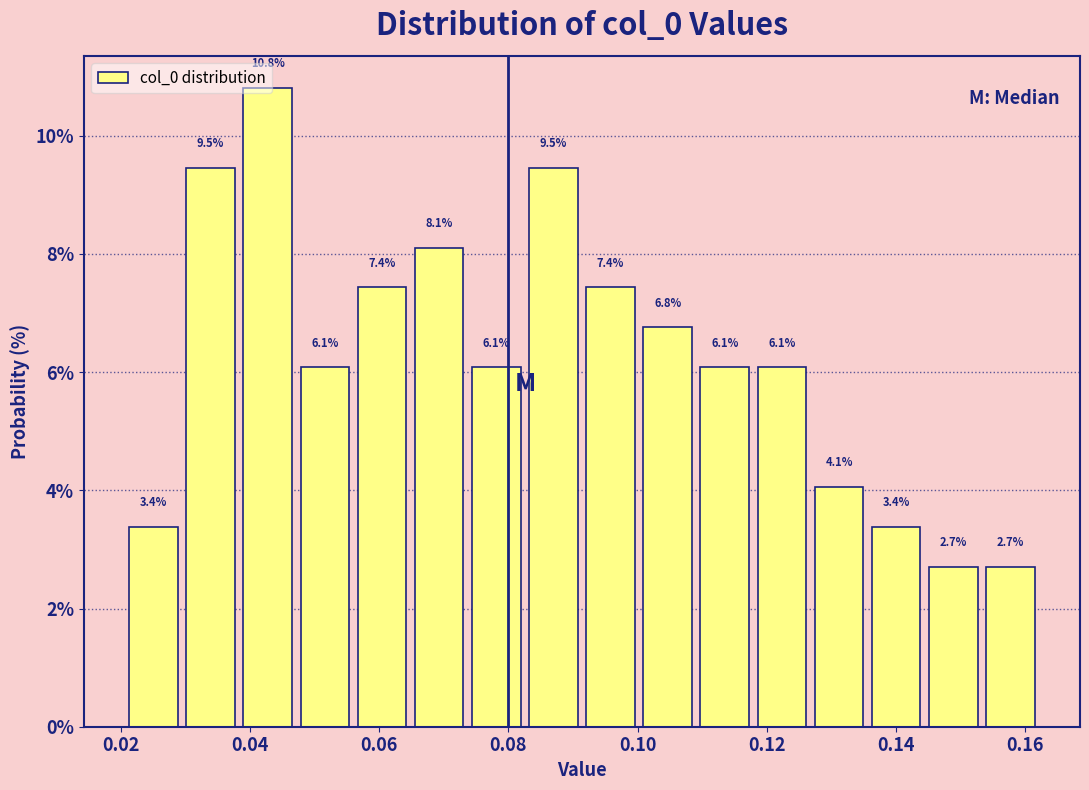

Reading left to right, list every bar in this chart as the range it spans on the x-axis followed by its height. The bar edges are not printed on the chart, so give them approximately, as read against the axis.

0.022 to 0.030: 3.4
0.030 to 0.038: 9.5
0.038 to 0.048: 10.8
0.048 to 0.056: 6.1
0.056 to 0.066: 7.4
0.066 to 0.074: 8.1
0.074 to 0.084: 6.1
0.084 to 0.092: 9.5
0.092 to 0.100: 7.4
0.100 to 0.110: 6.8
0.110 to 0.118: 6.1
0.118 to 0.128: 6.1
0.128 to 0.136: 4.1
0.136 to 0.146: 3.4
0.146 to 0.154: 2.7
0.154 to 0.162: 2.7